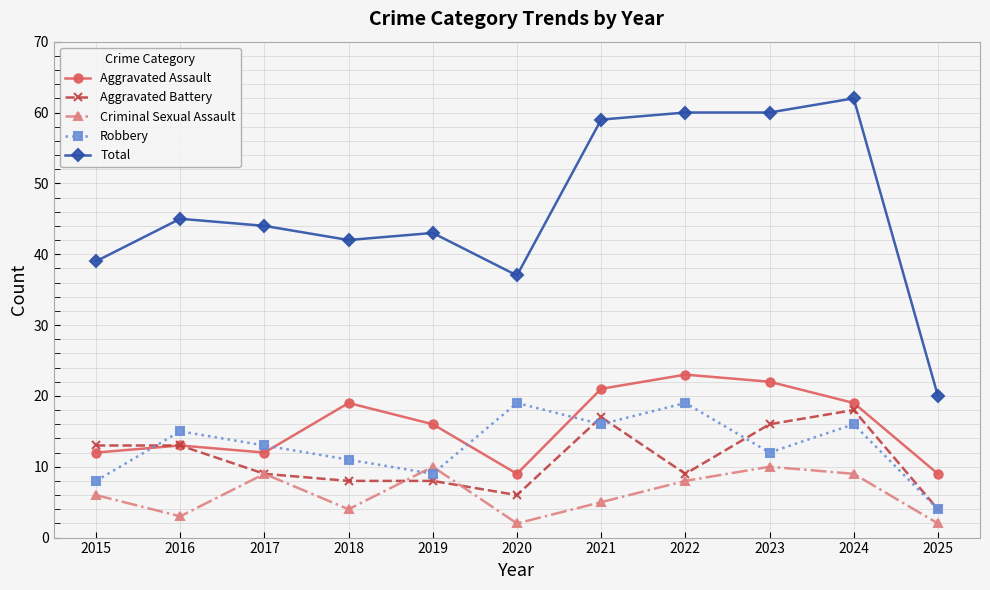

What is the sum of the Aggravated Battery values at 2018 and 2023?

24